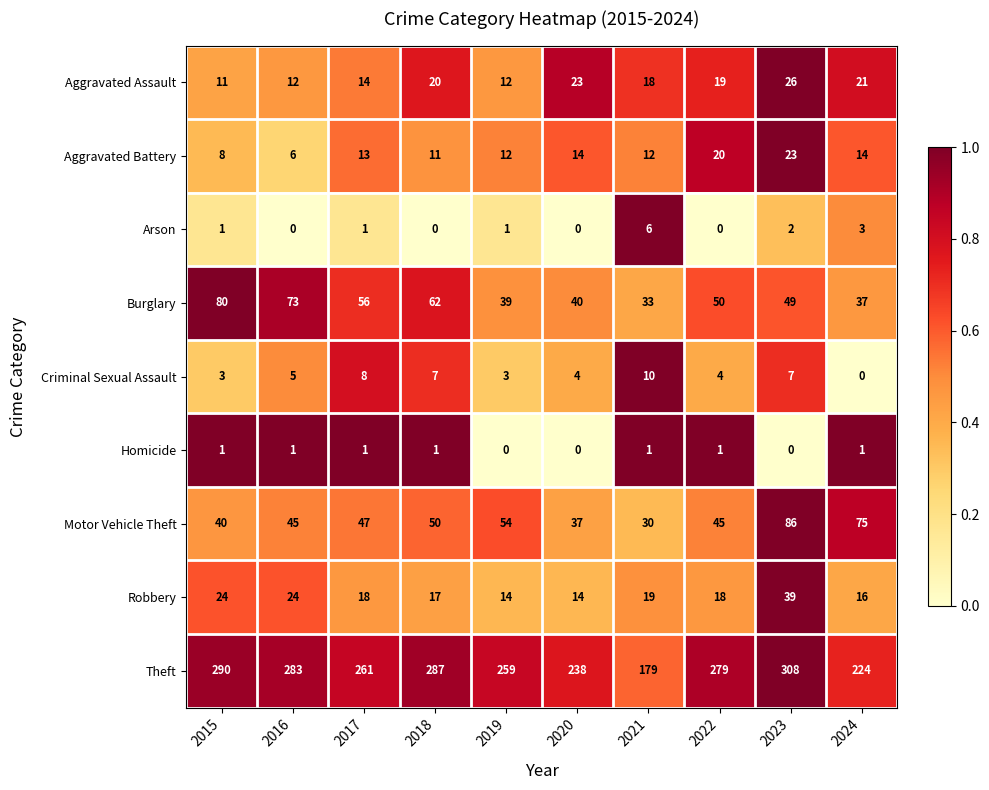

Rank the series by their maximum value, from lowest to highest.

Homicide, Arson, Criminal Sexual Assault, Aggravated Battery, Aggravated Assault, Robbery, Burglary, Motor Vehicle Theft, Theft